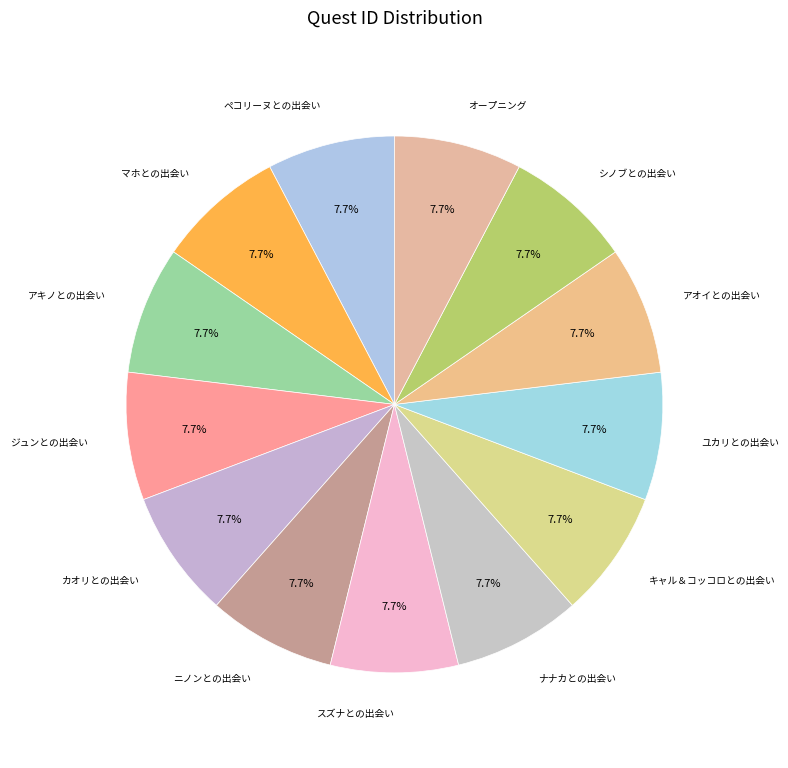

Combined, what portion of the pie is キャル＆コッコロとの出会い and ユカリとの出会い?

15.4%